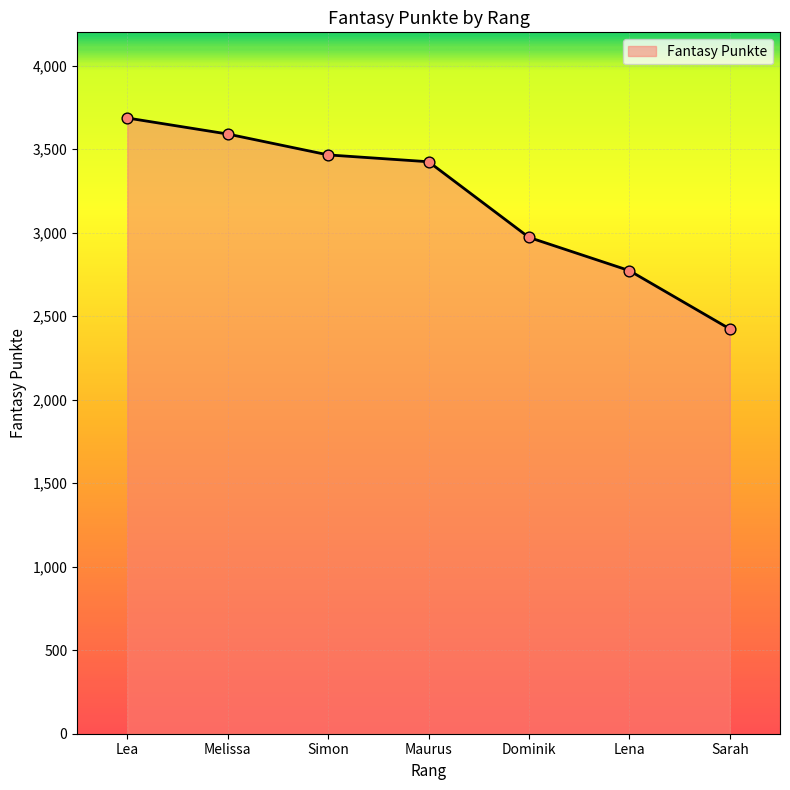

What is the change in value from Melissa to Dominik?

-619